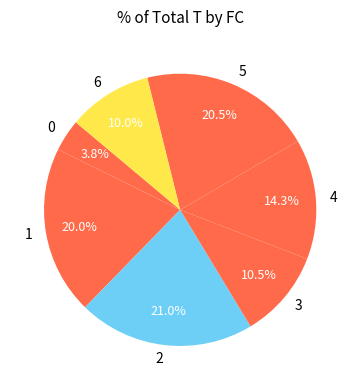

Combined, what portion of the pie is 5 and 6?

30.5%